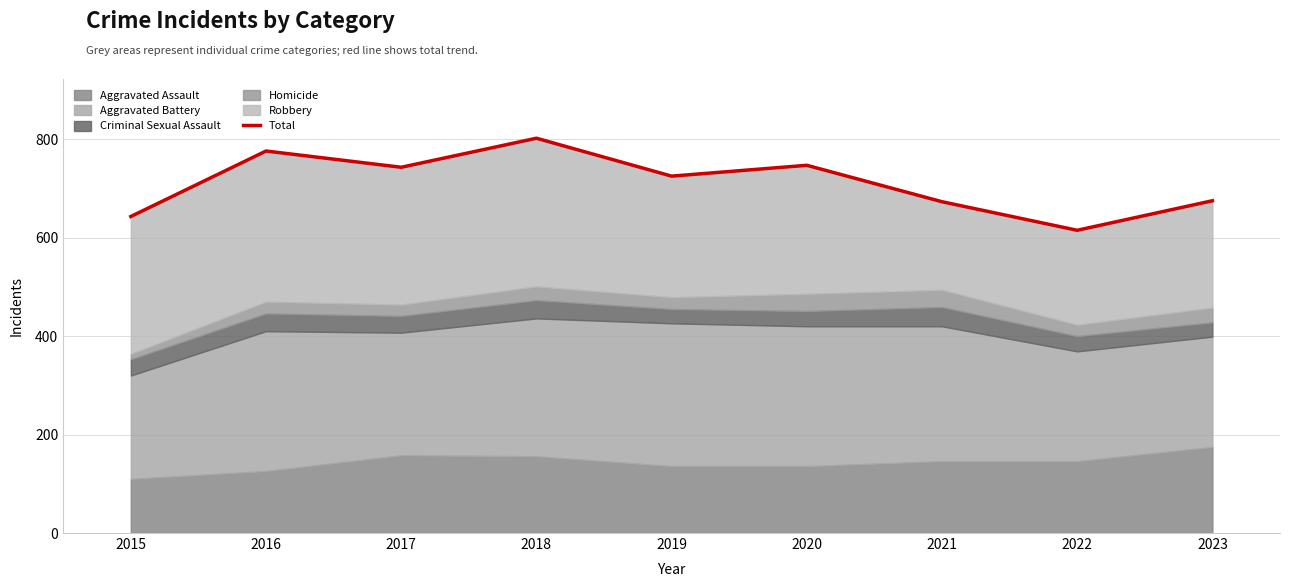

What is the minimum value shown in the chart?

615